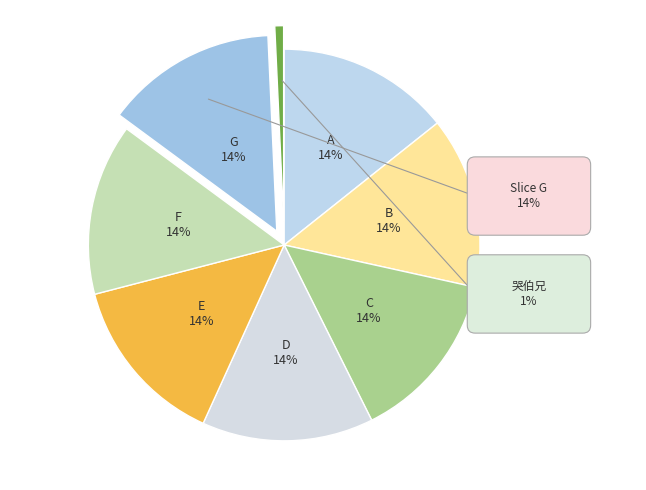

True or false: 1224696 accounts for 8% of the total.

False